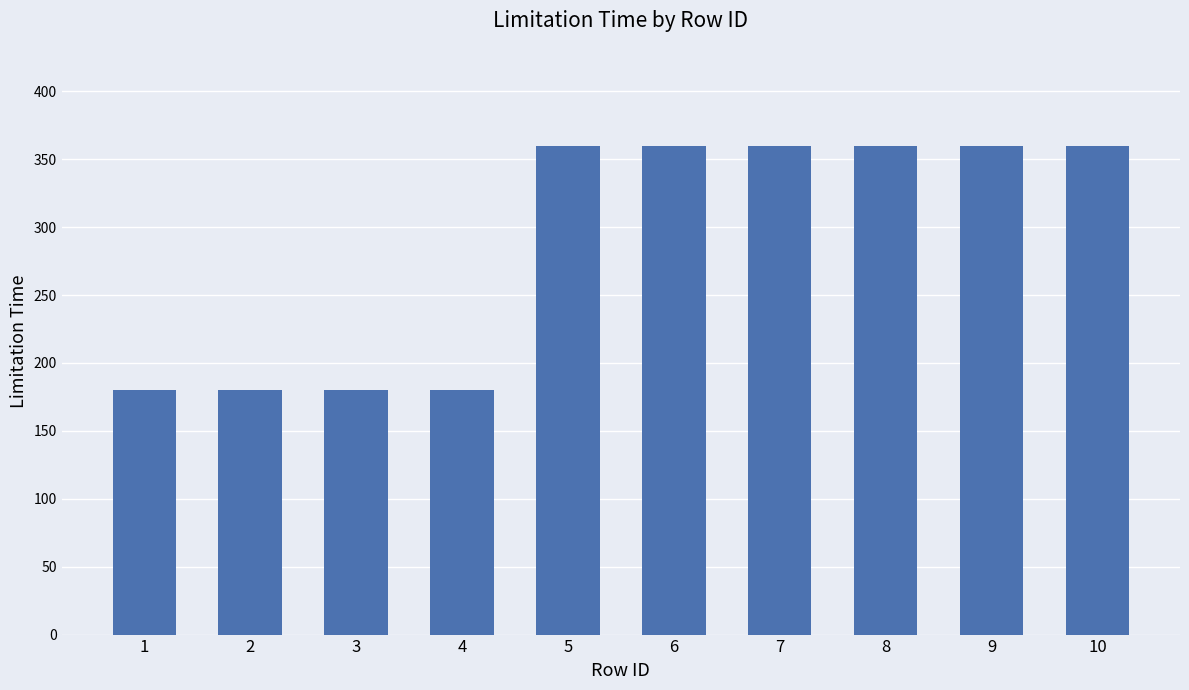

How many bars are there in total?

10